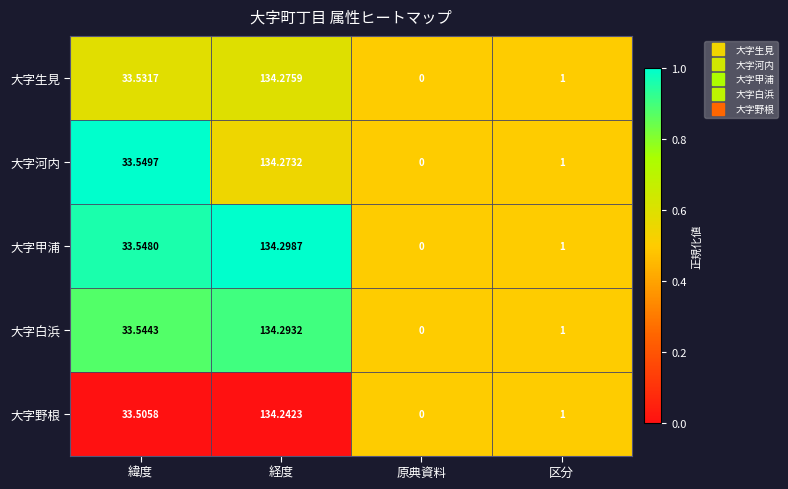

Which label corresponds to the smallest value in the chart?

原典資料